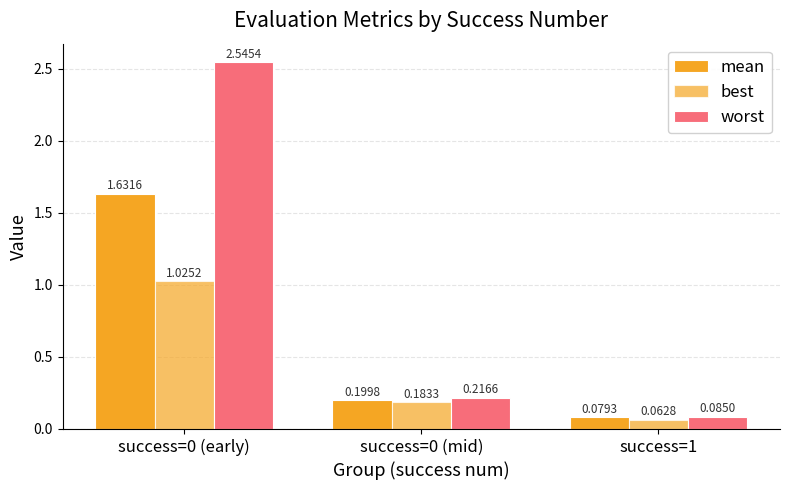

At which label does worst reach its peak?

success=0 (early)